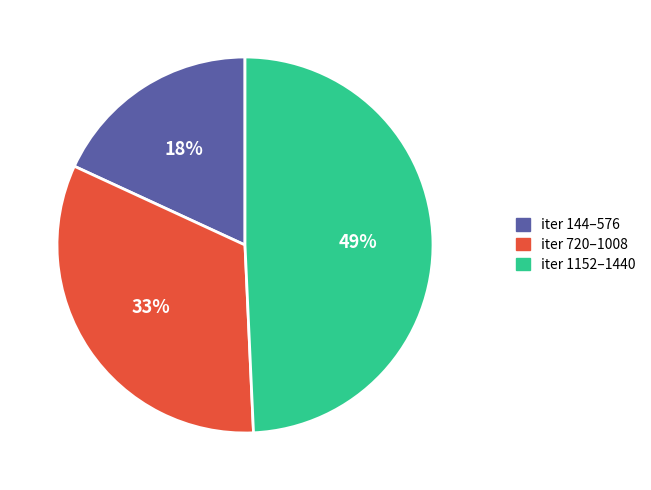

Is there any slice that represents more than half of the pie?

No